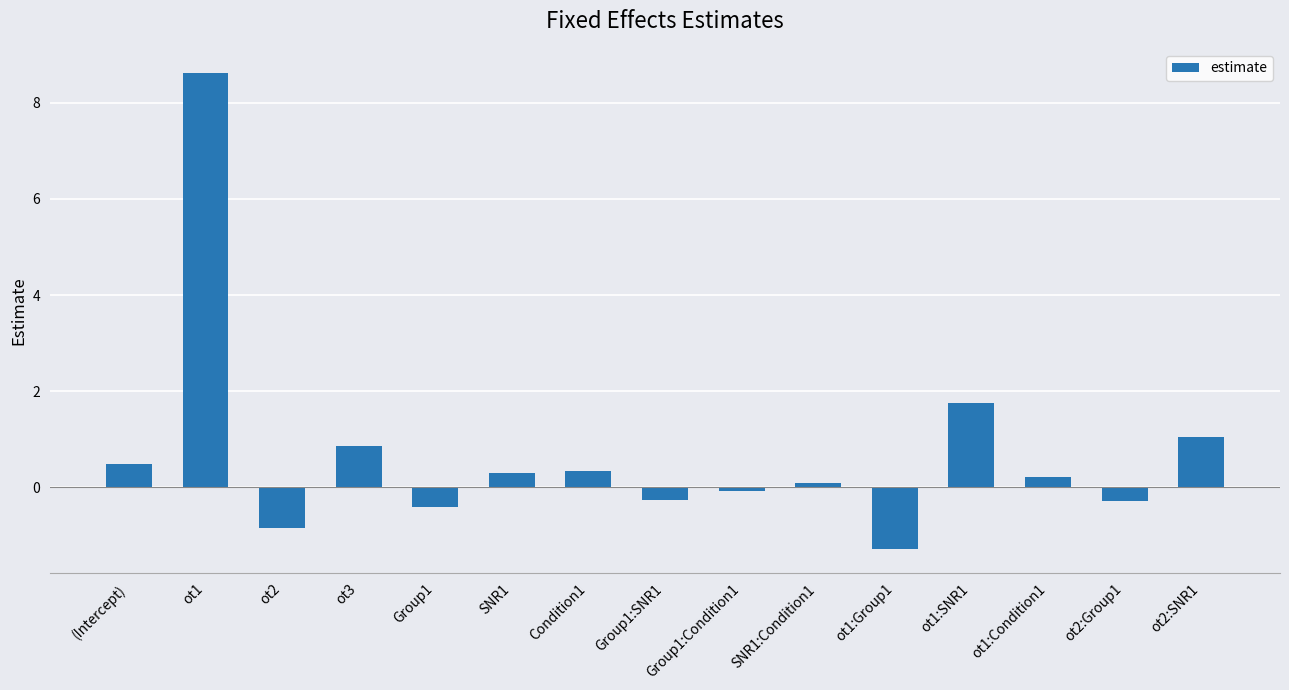

Which has a higher value, ot3 or ot1:Group1?

ot3